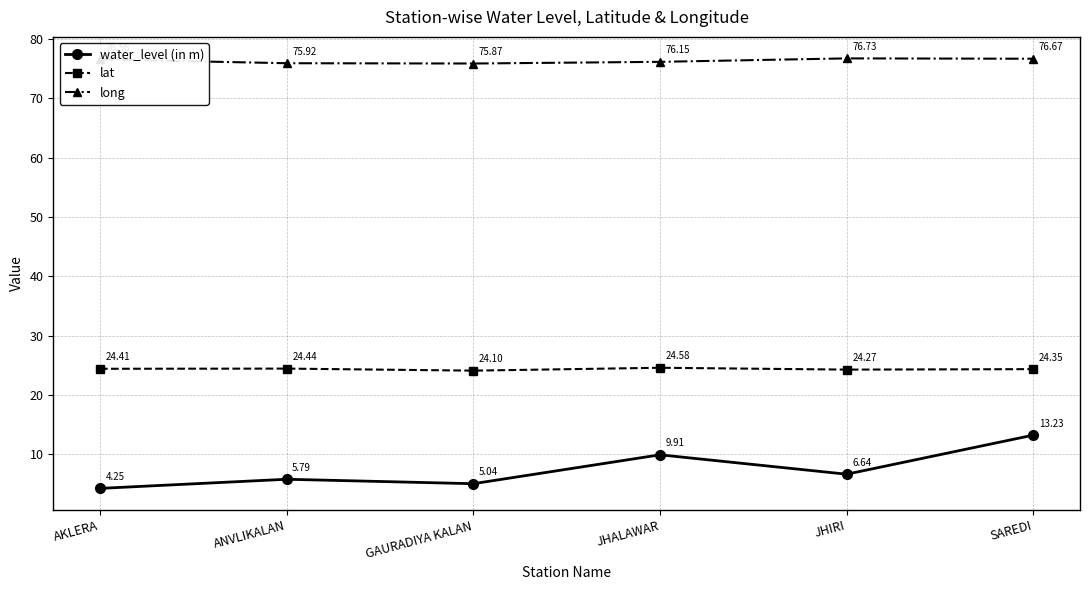

What is the maximum value for water_level (in m)?

13.2